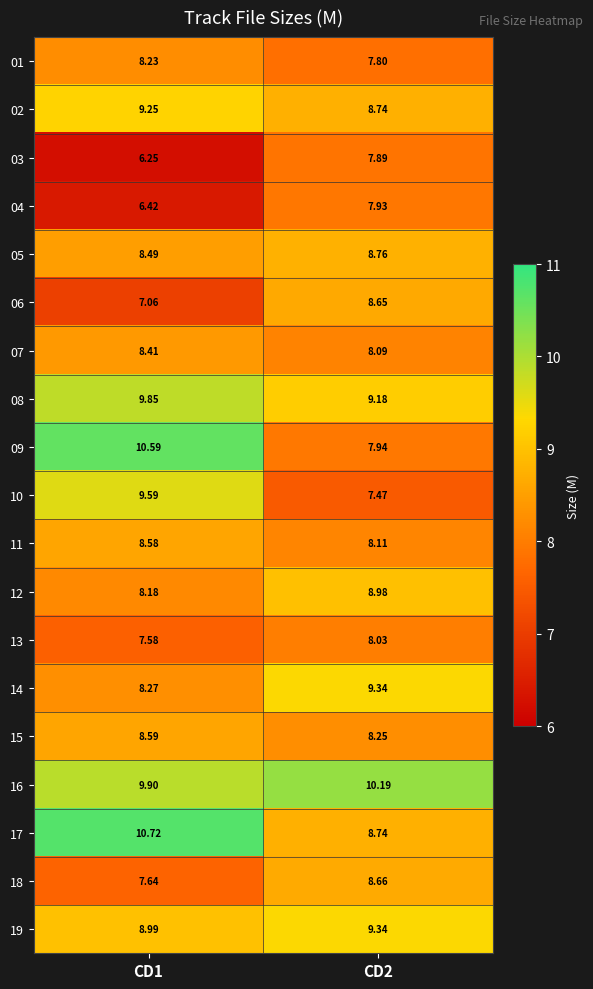

Is the value of 16 at CD2 greater than the value of 12 at CD2?

Yes